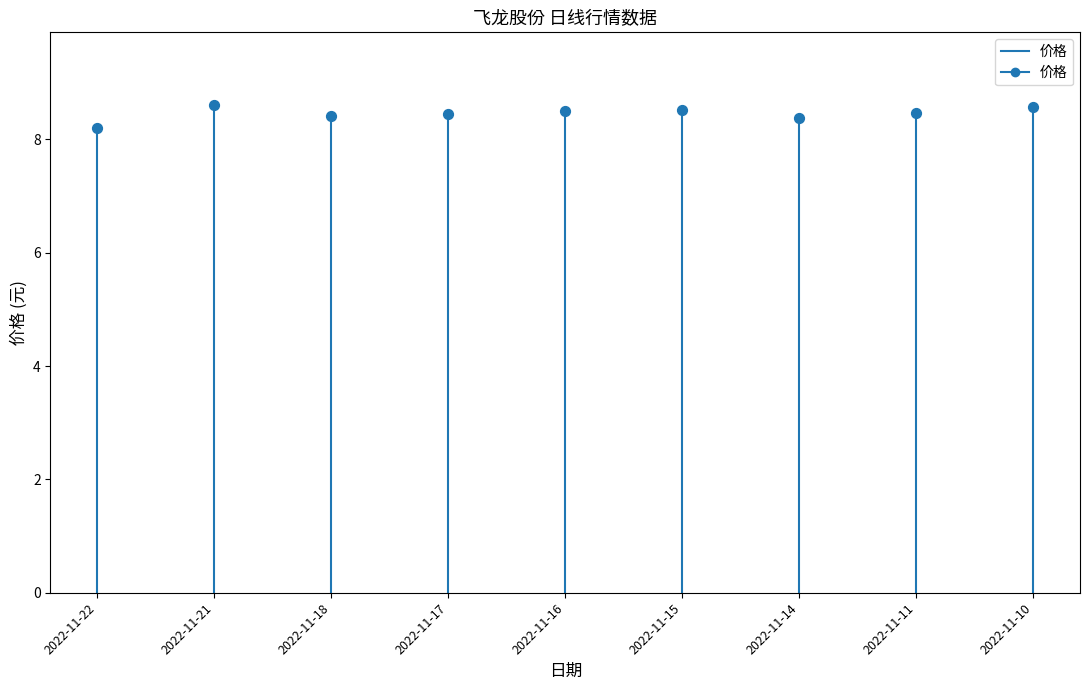

What Y value in the scatter plot is closest to 8?

8.2